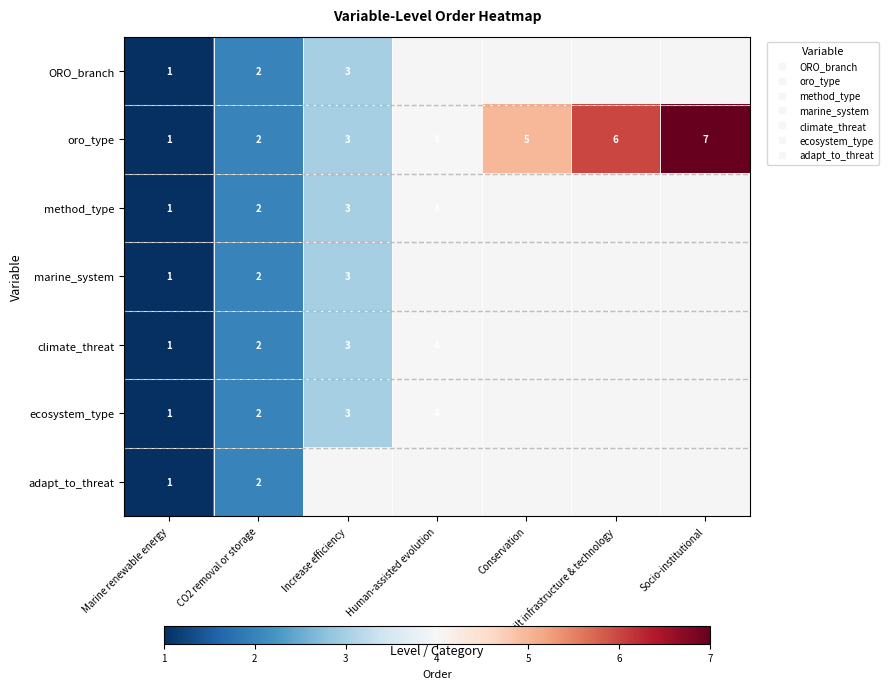

Which series changed the most between Marine renewable energy and Conservation?

oro_type